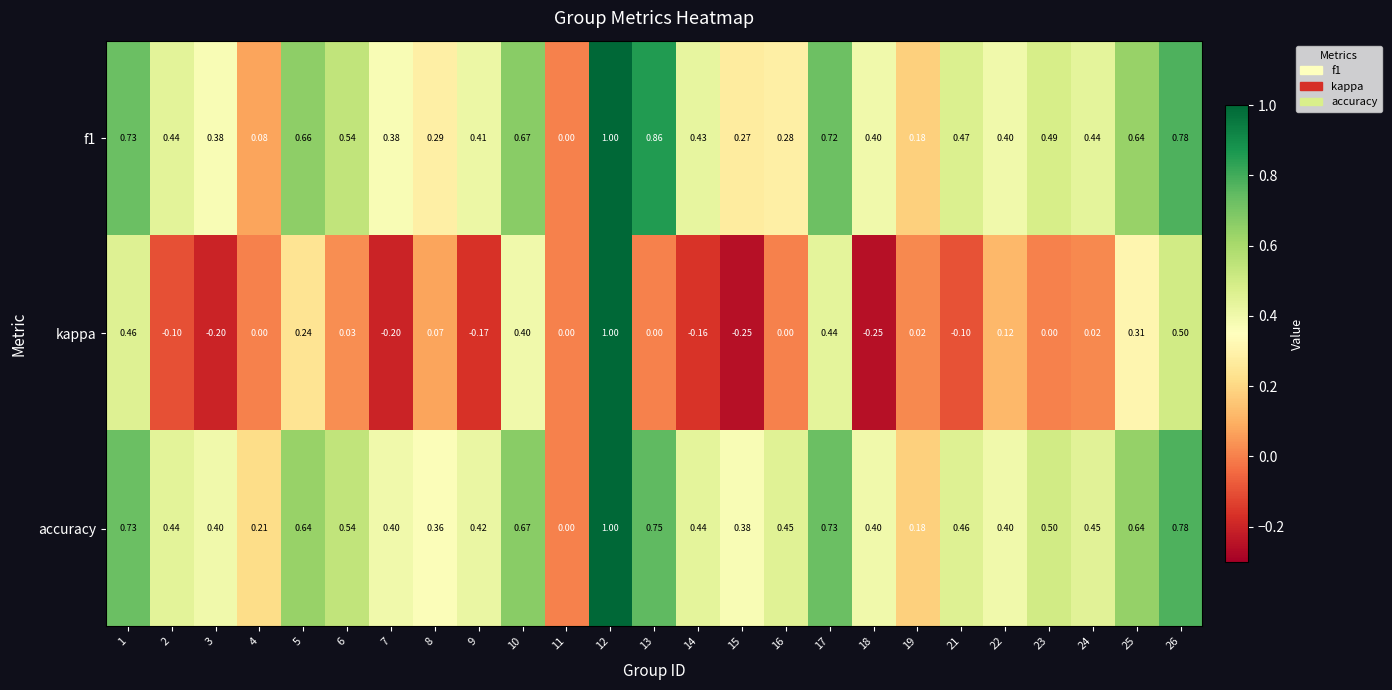

Which series has the largest total across all categories?

accuracy